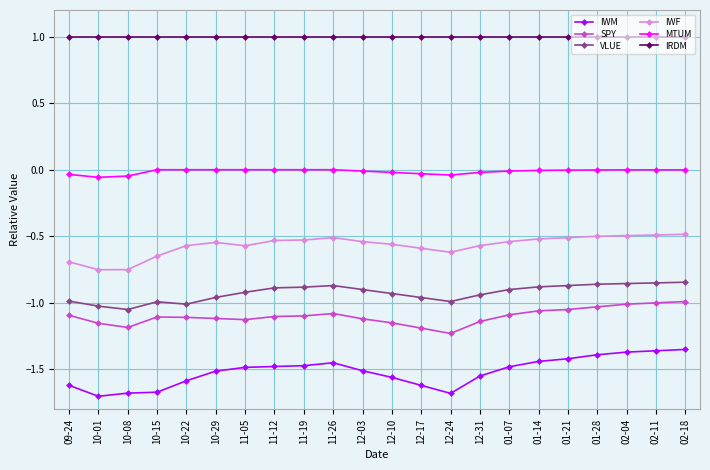

Which series changed the most between 11-05 and 12-17?

IWM